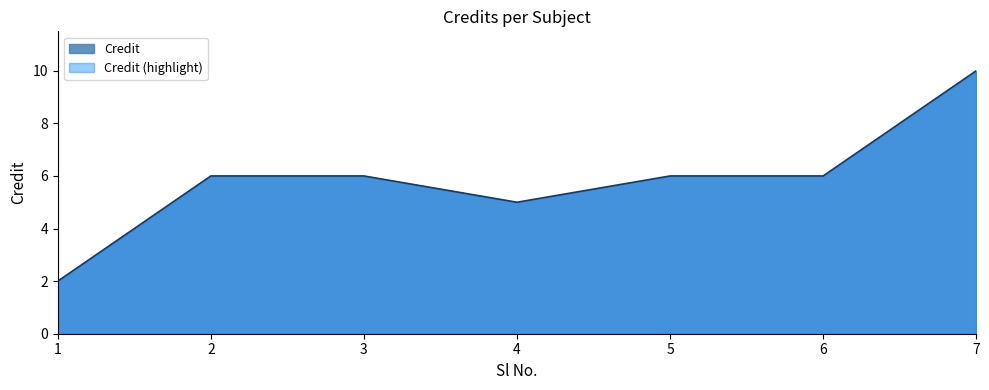

Which category has the highest value across all series?

7